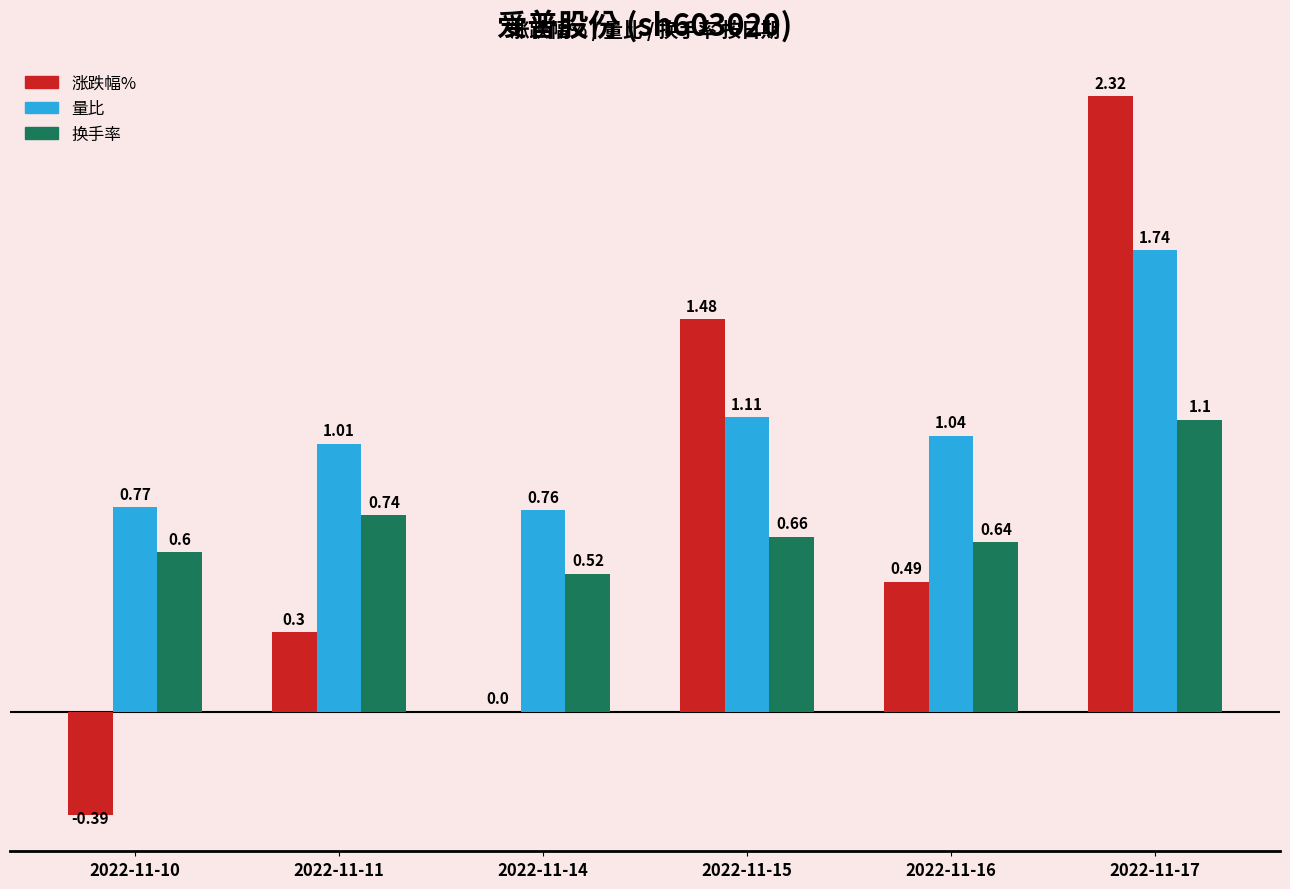

What is the sum of all 换手率 values?

4.3